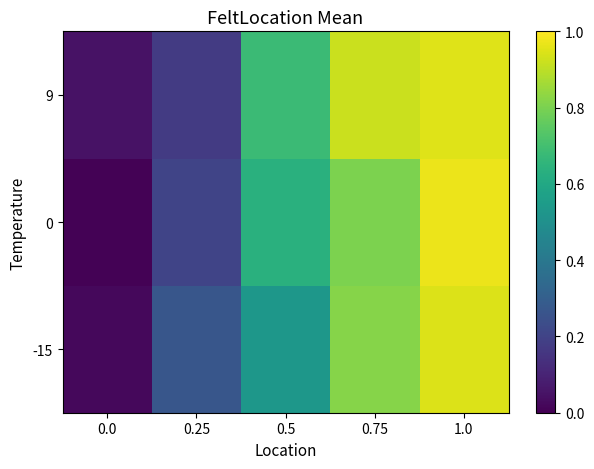

Reading right to left, extract all data points from this chart.

-15: 1.0=0.9	0.75=0.8	0.5=0.5	0.25=0.3	0.0=0.0
0: 1.0=1.0	0.75=0.8	0.5=0.6	0.25=0.2	0.0=0.0
9: 1.0=0.9	0.75=0.9	0.5=0.7	0.25=0.2	0.0=0.0